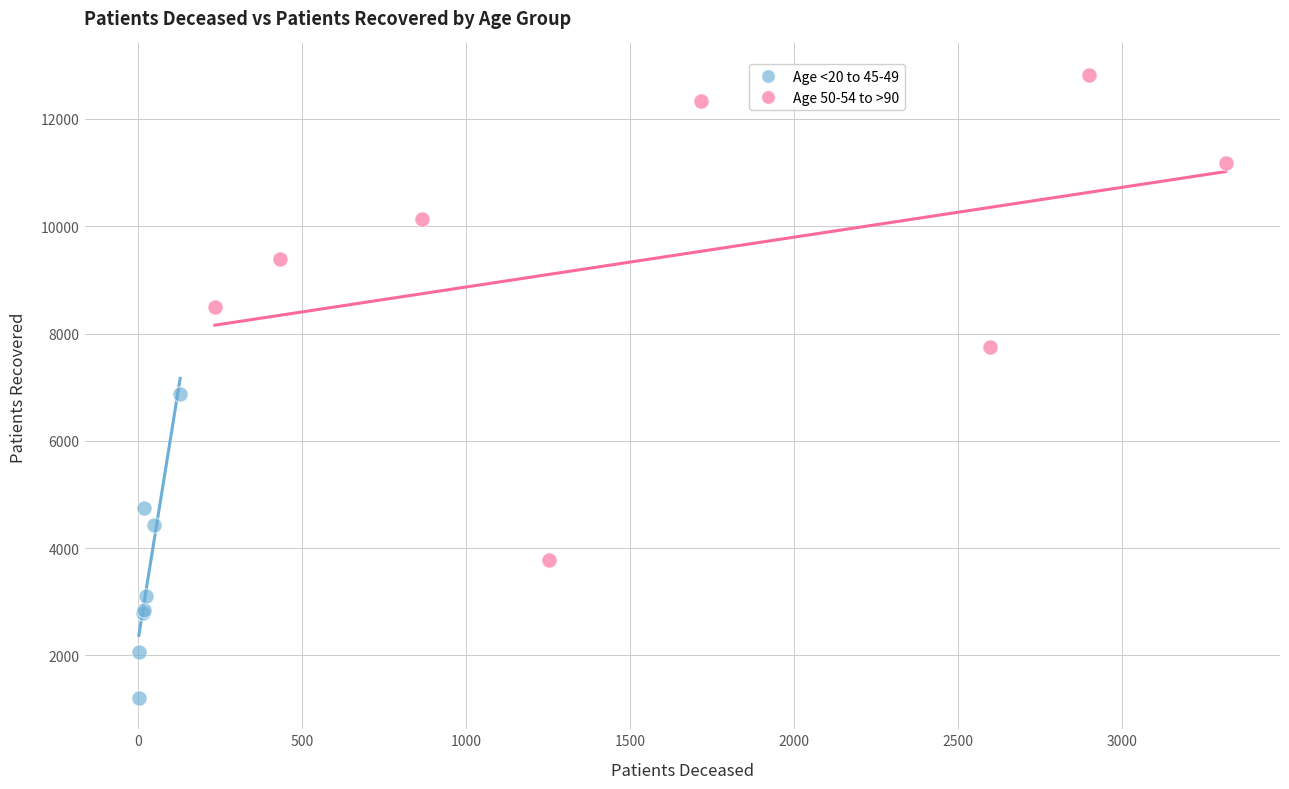

Which series reaches the maximum Y coordinate?

Age 50-54 to >90